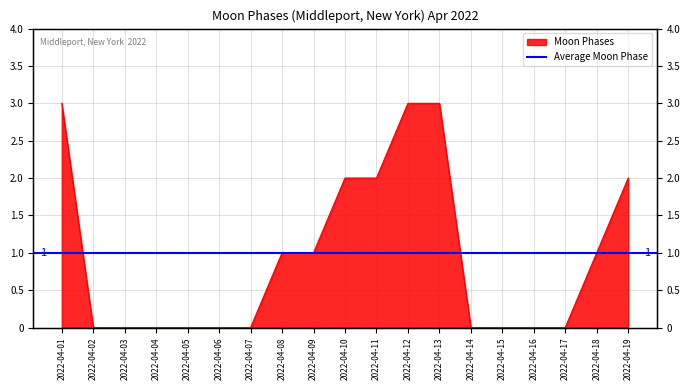

List the labels in order of value, smallest first.

2022-04-02, 2022-04-03, 2022-04-04, 2022-04-05, 2022-04-06, 2022-04-07, 2022-04-14, 2022-04-15, 2022-04-16, 2022-04-17, 2022-04-08, 2022-04-09, 2022-04-18, 2022-04-10, 2022-04-11, 2022-04-19, 2022-04-01, 2022-04-12, 2022-04-13